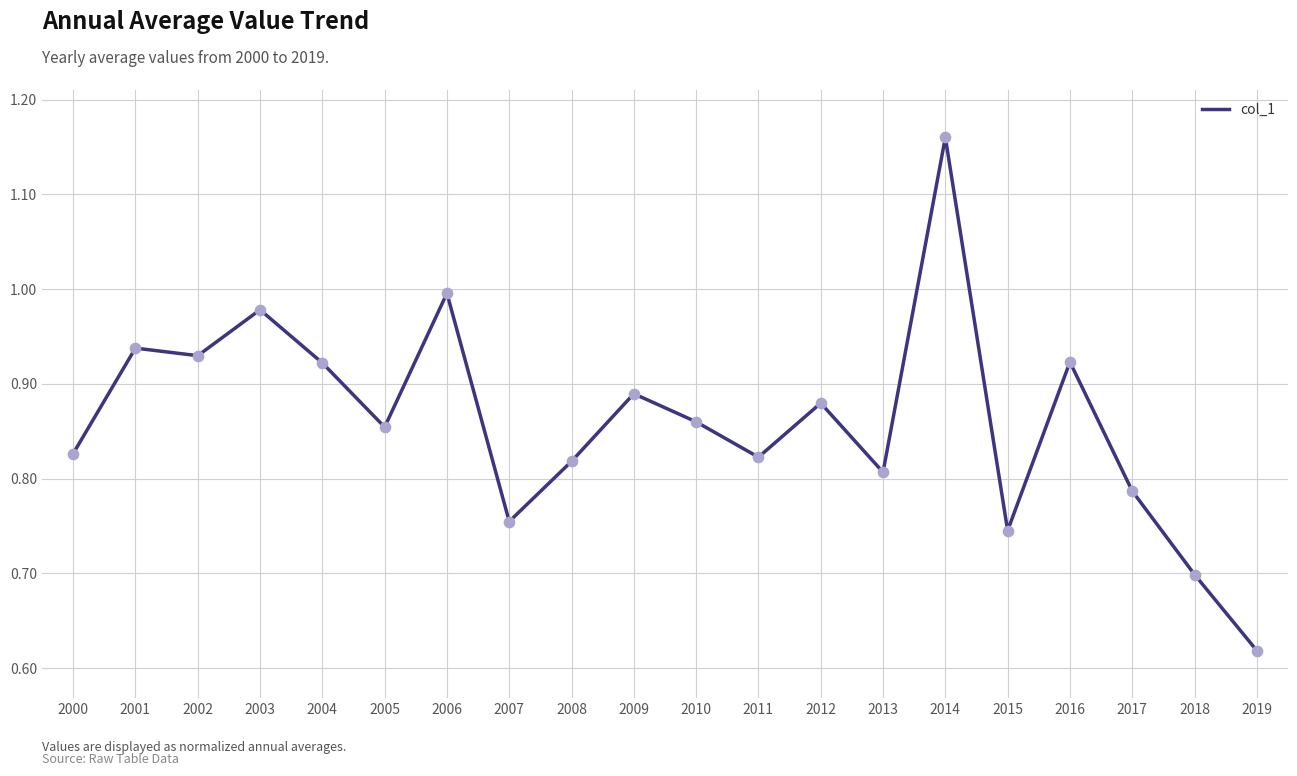

Which has a higher value, 2003 or 2008?

2003